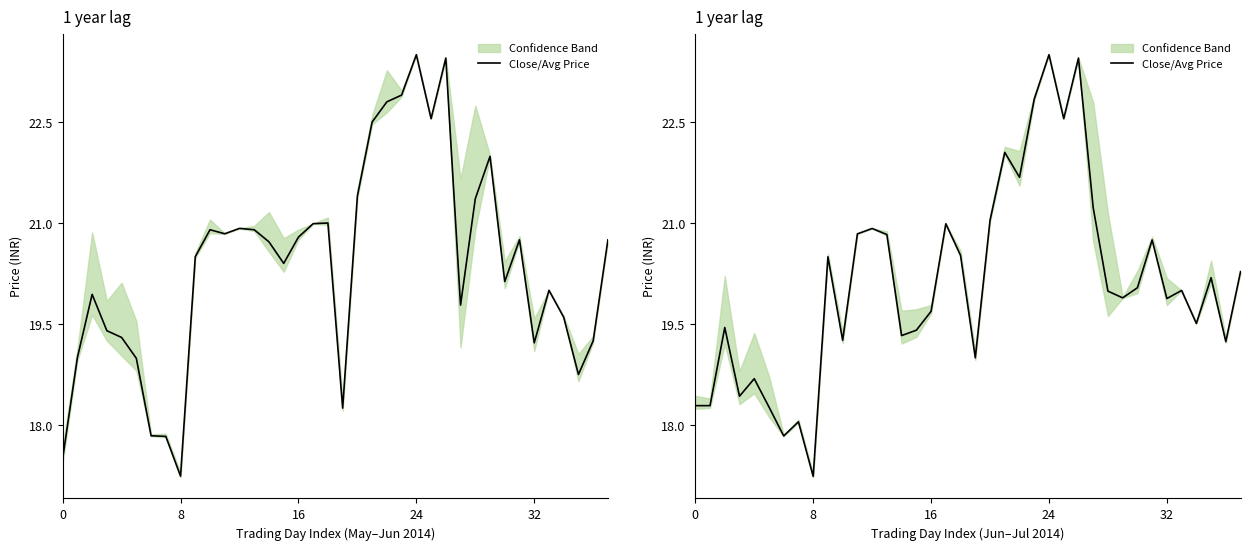

At which label does the data first exceed 20?

9